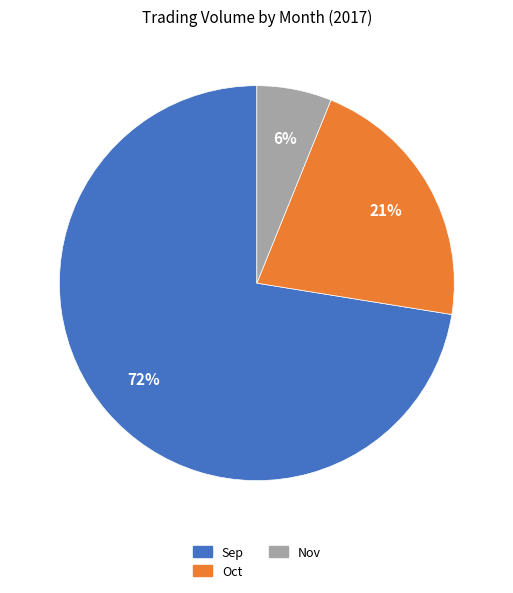

True or false: Nov accounts for 6% of the total.

True